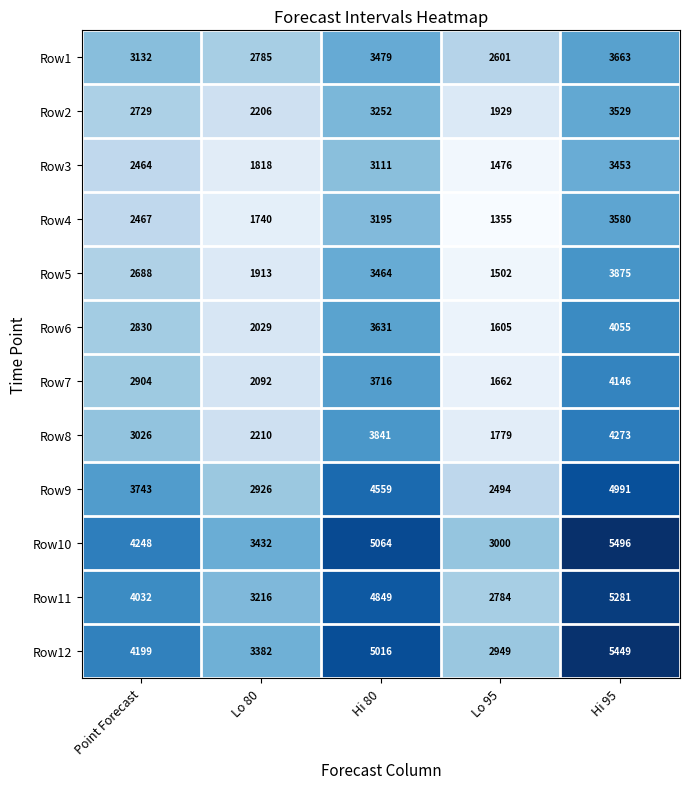

At Lo 95, list the series in order from smallest to largest.

Row4, Row3, Row5, Row6, Row7, Row8, Row2, Row9, Row1, Row11, Row12, Row10